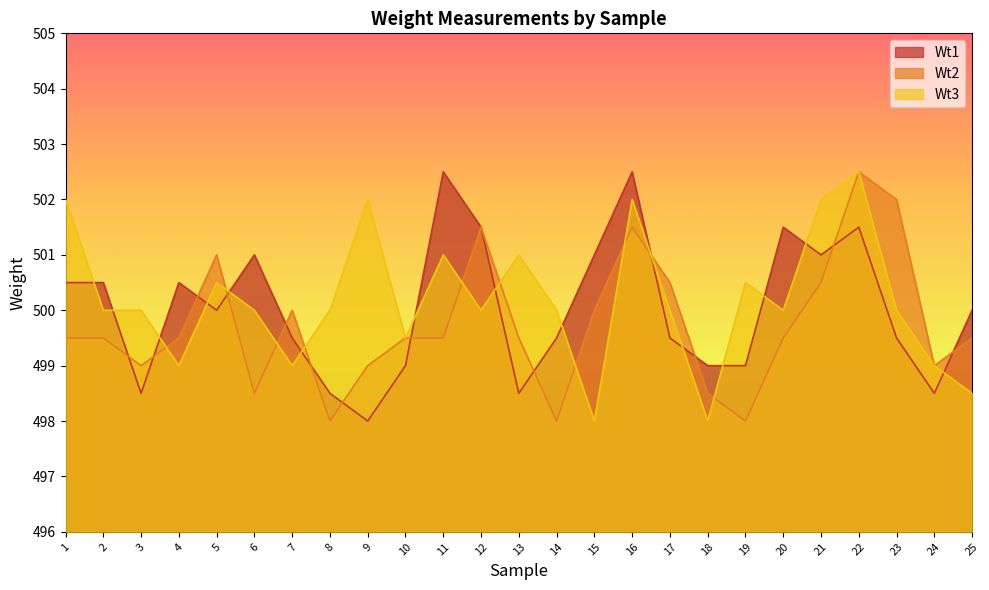

Where is Wt1 nearest to the value 500?

5